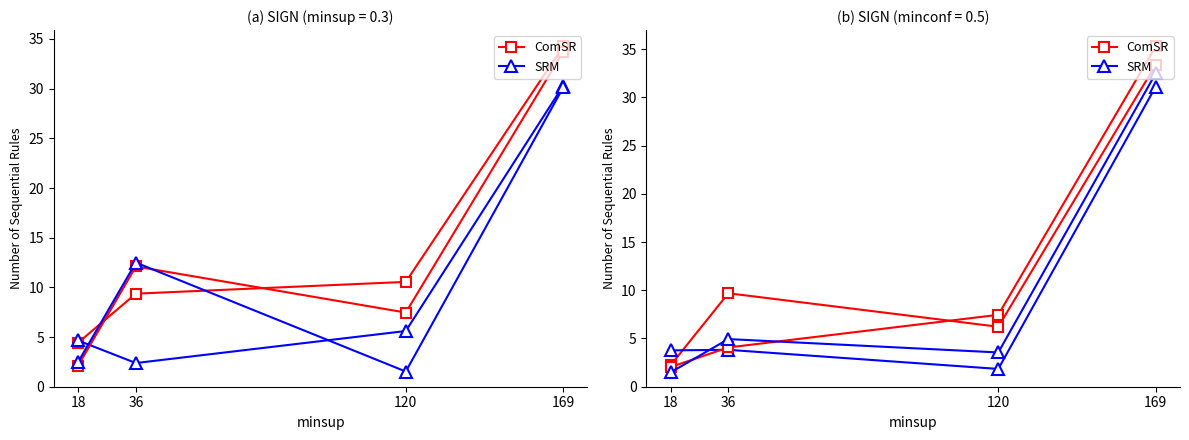

What is the value of the SRM point at the 4th from the left?

31.1